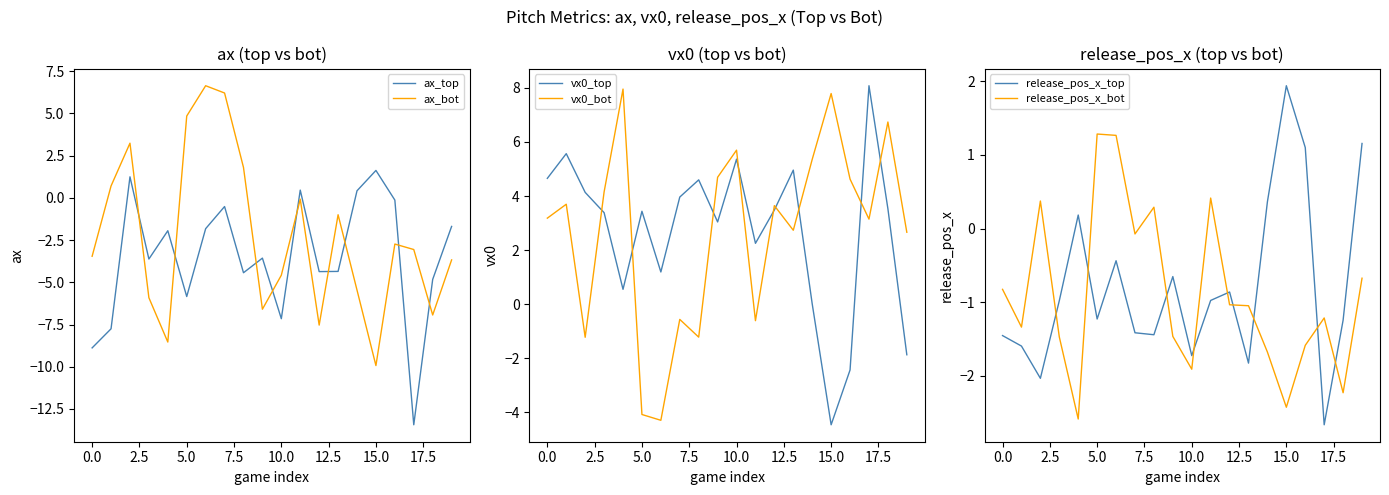

In ax_bot, how many points are lower than both neighbors (excluding endpoints)?

5